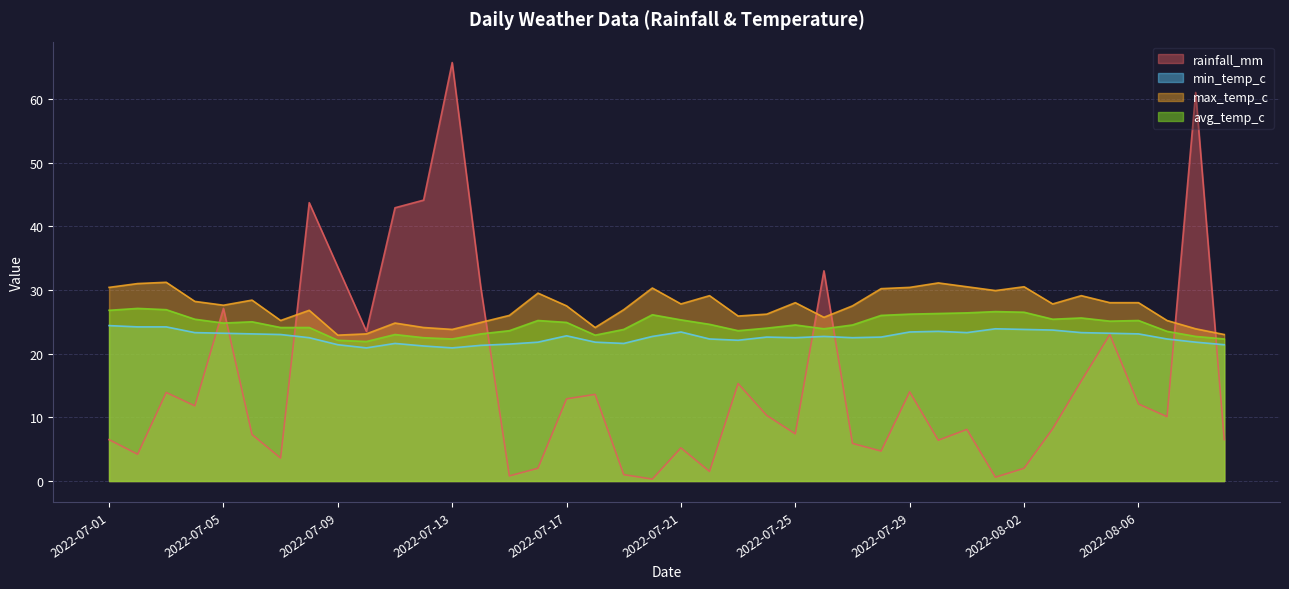

The value of min_temp_c at 2022-07-11 is 13.2. True or false?

False